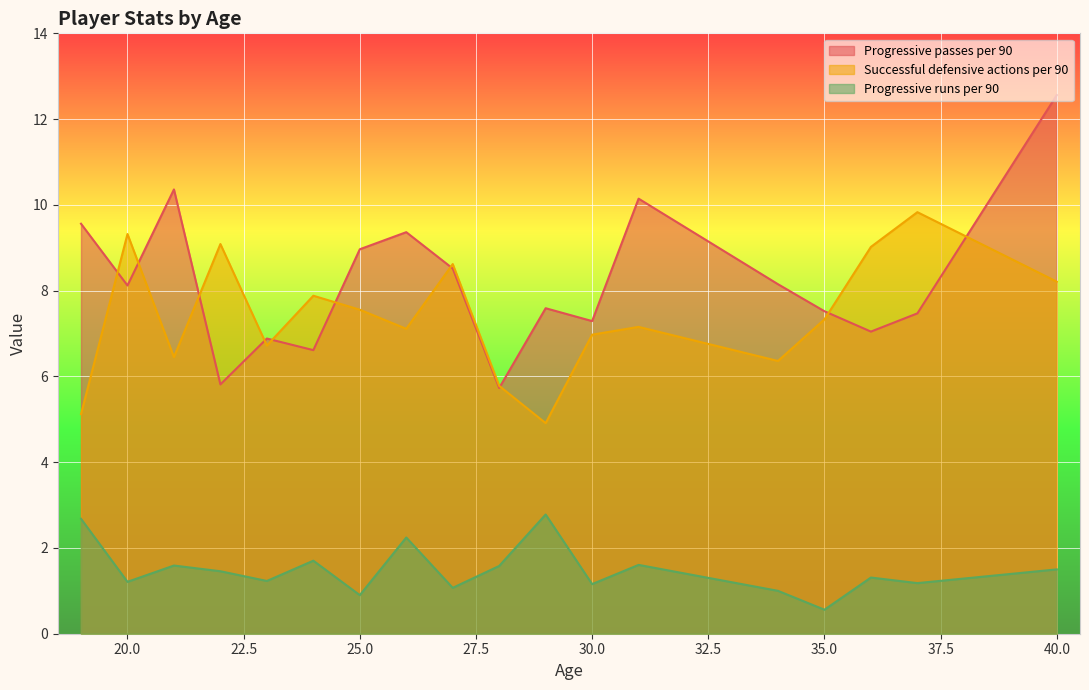

Where is the first local maximum for Successful defensive actions per 90?

20.0